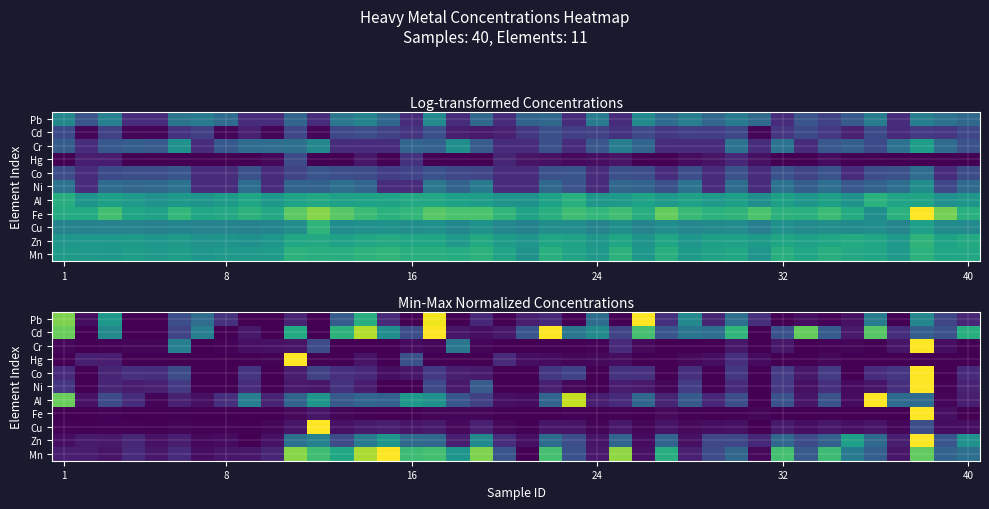

Which has a higher value, 25 or 12?

25